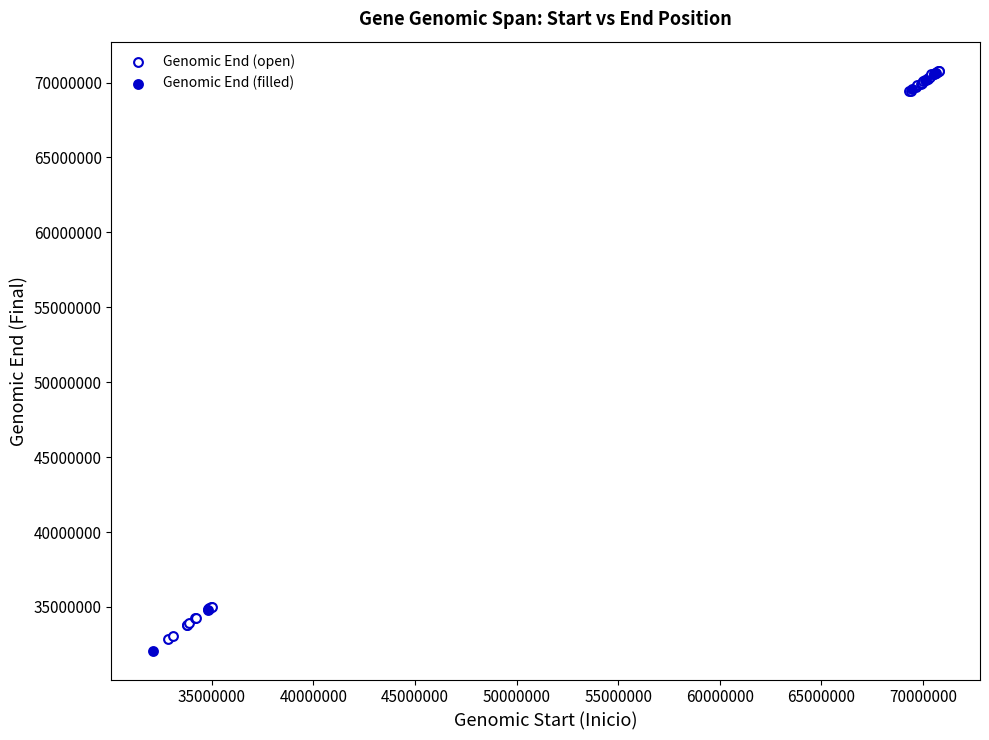

What are all the series names shown in the legend?

Genomic End (open), Genomic End (filled)